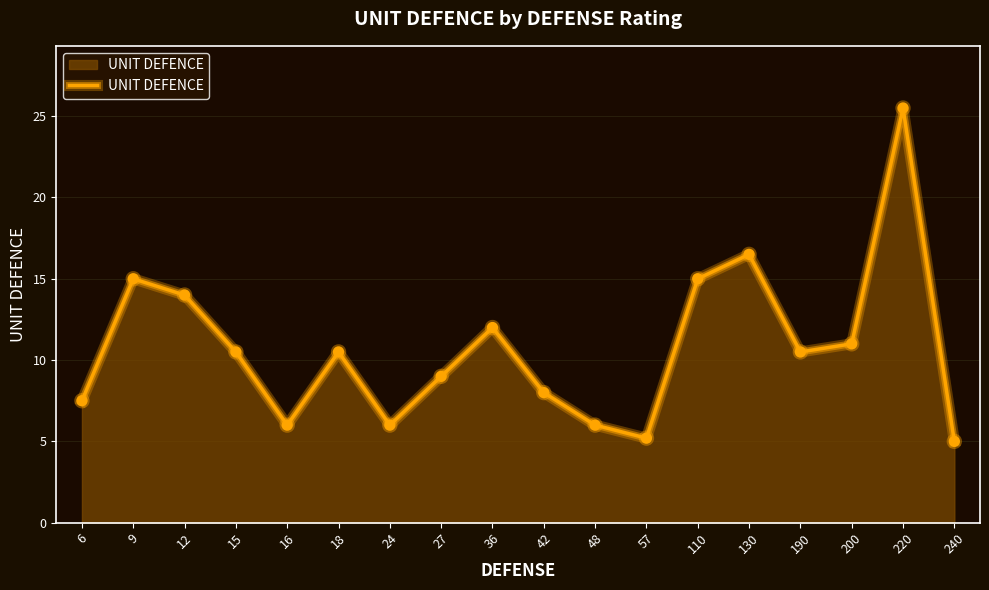

Between 48 and 9, which is larger?

9